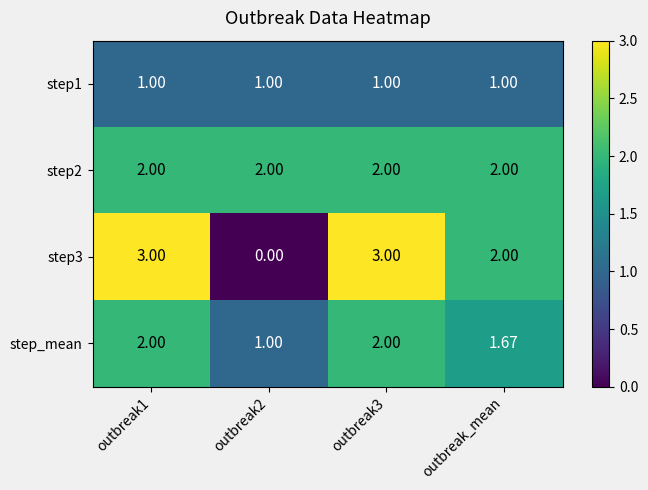

Rank the series at outbreak1 from lowest to highest value.

step1, step2, step_mean, step3